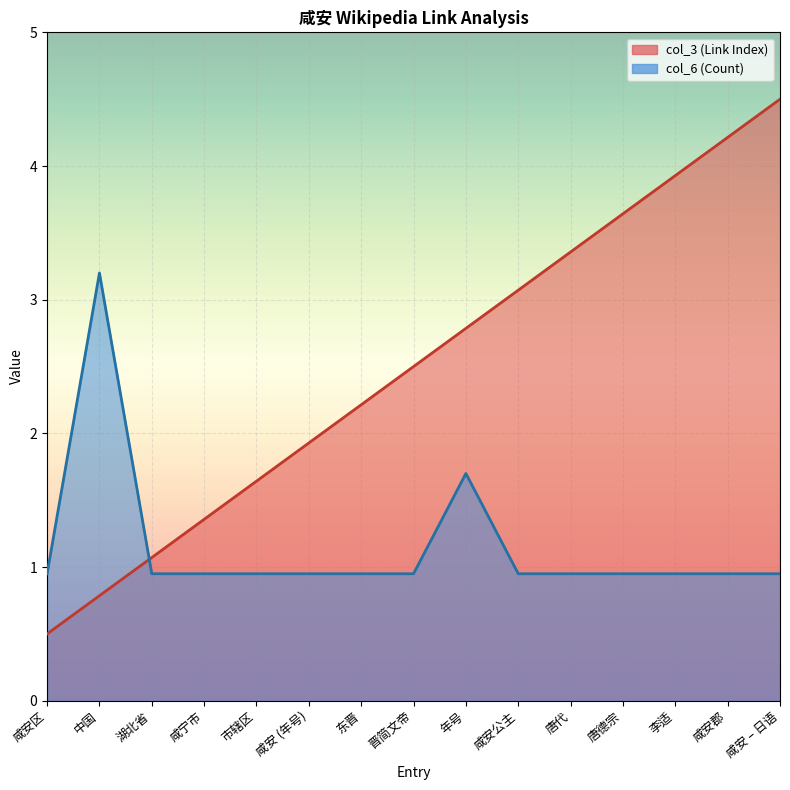

What is the sum of the col_6 (Count) values at 咸安郡 and 唐德宗?

1.9